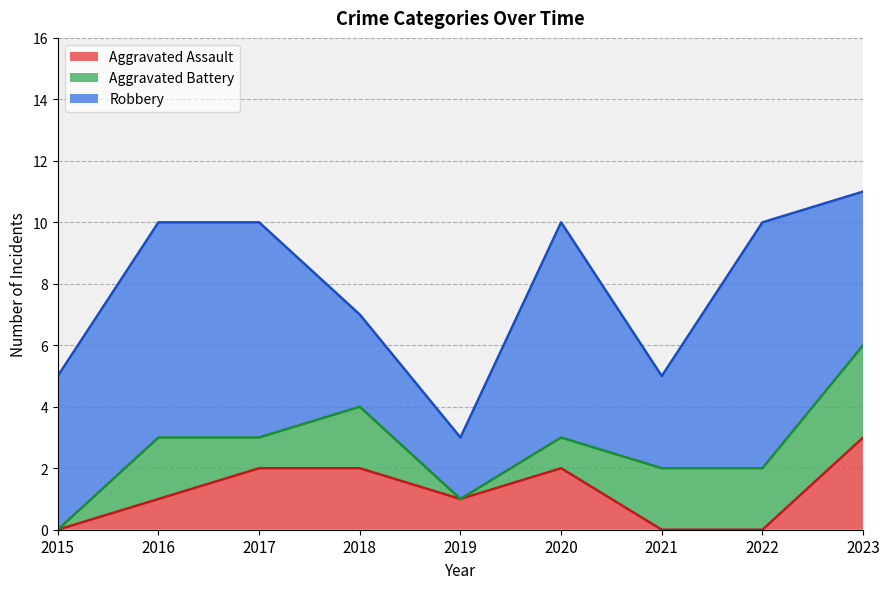

What is the difference between the maximum and minimum values in the Robbery series?

6